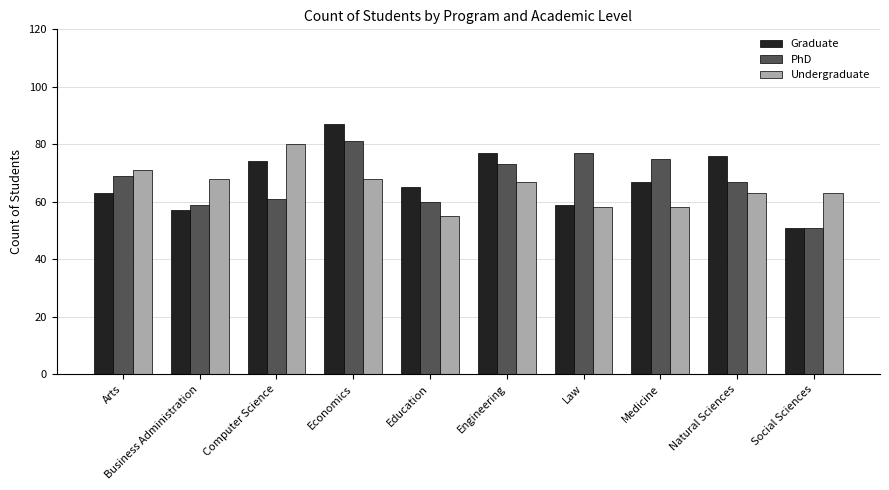

Is it true that Undergraduate equals 68 at Business Administration?

True